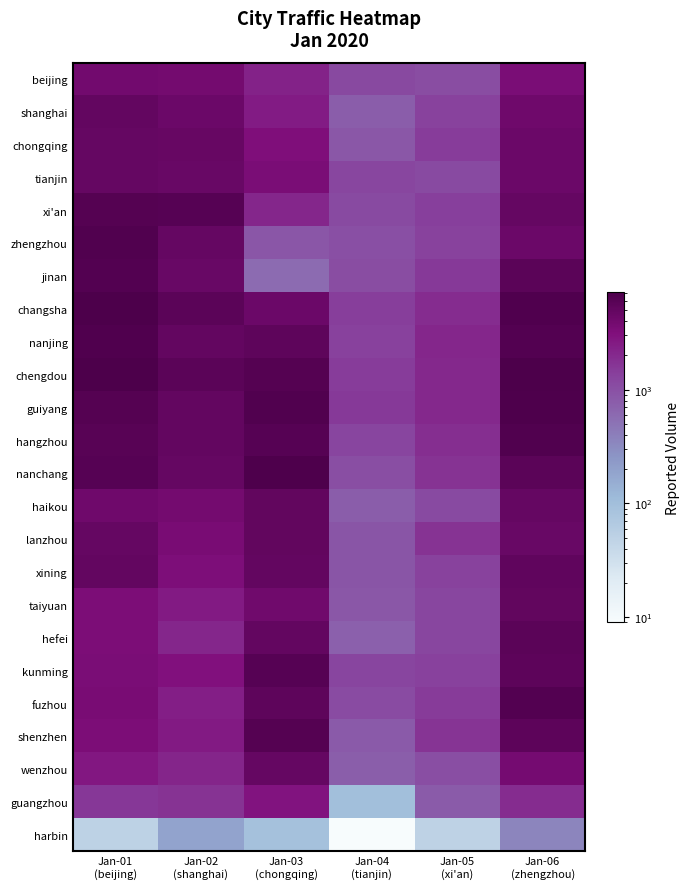

At how many categories does at least one series exceed 3586?

4